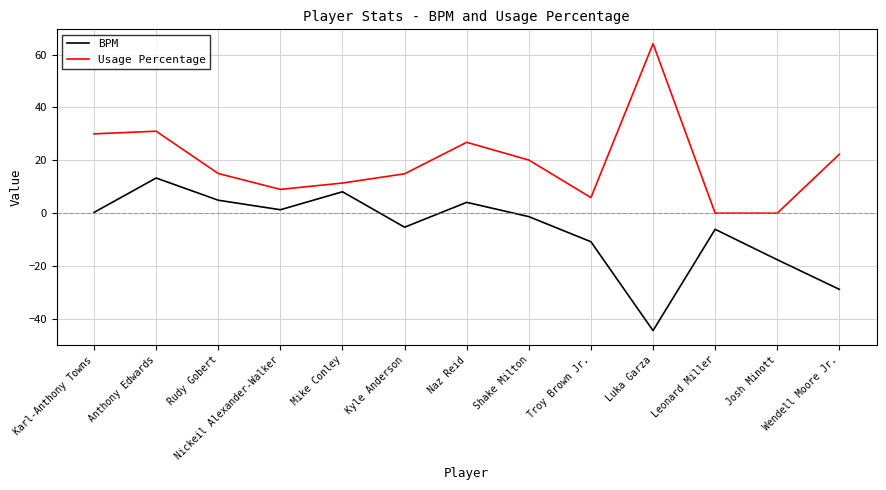

What position from the right is Karl-Anthony Towns?

13